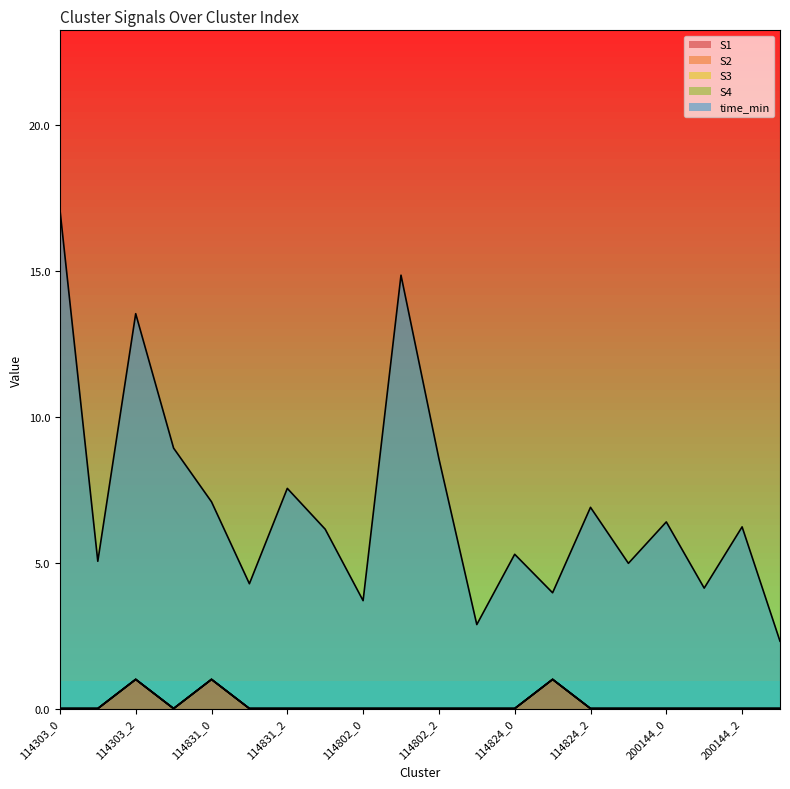

At how many categories does at least one series exceed 12?

3